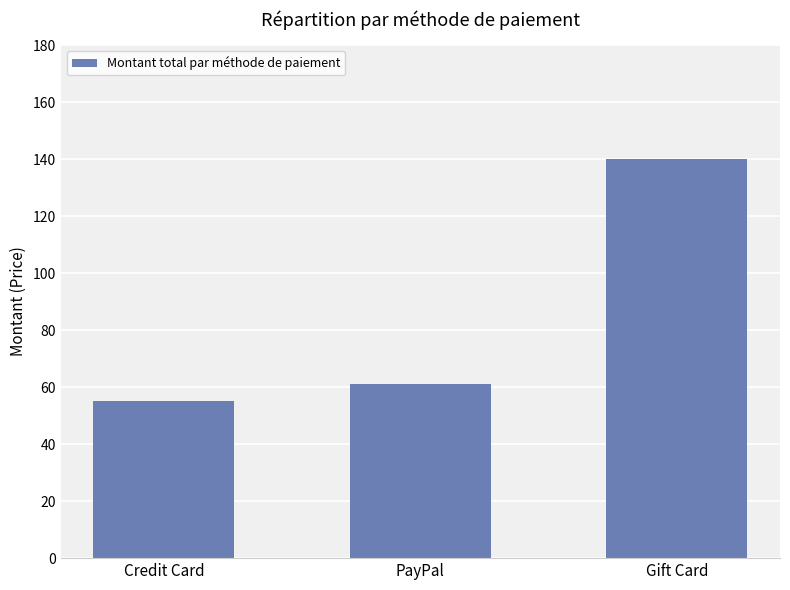

Which category has the lowest value across all series?

Credit Card